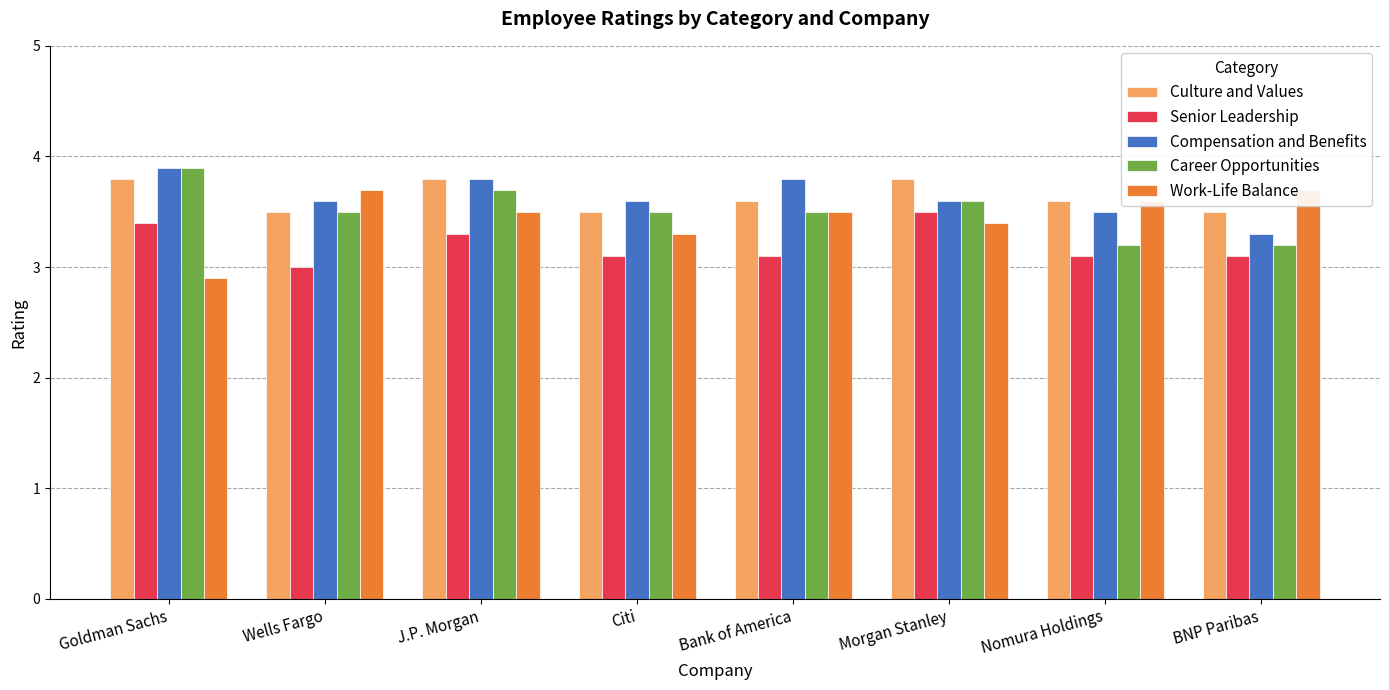

Count the number of categories in the chart.

8